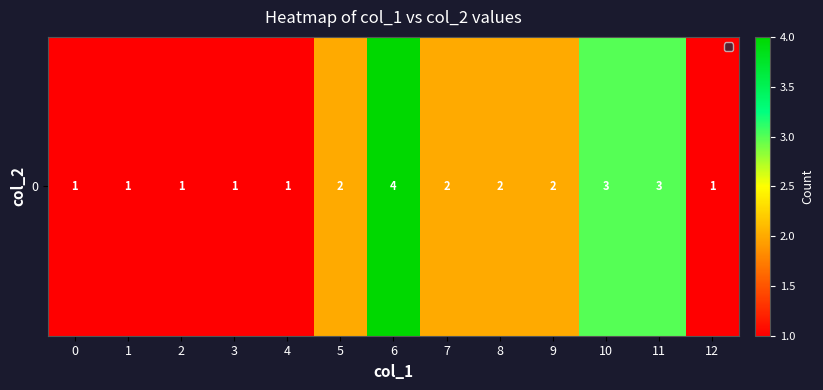

Approximately how many times larger is the value at 9 compared to 7?

1.0